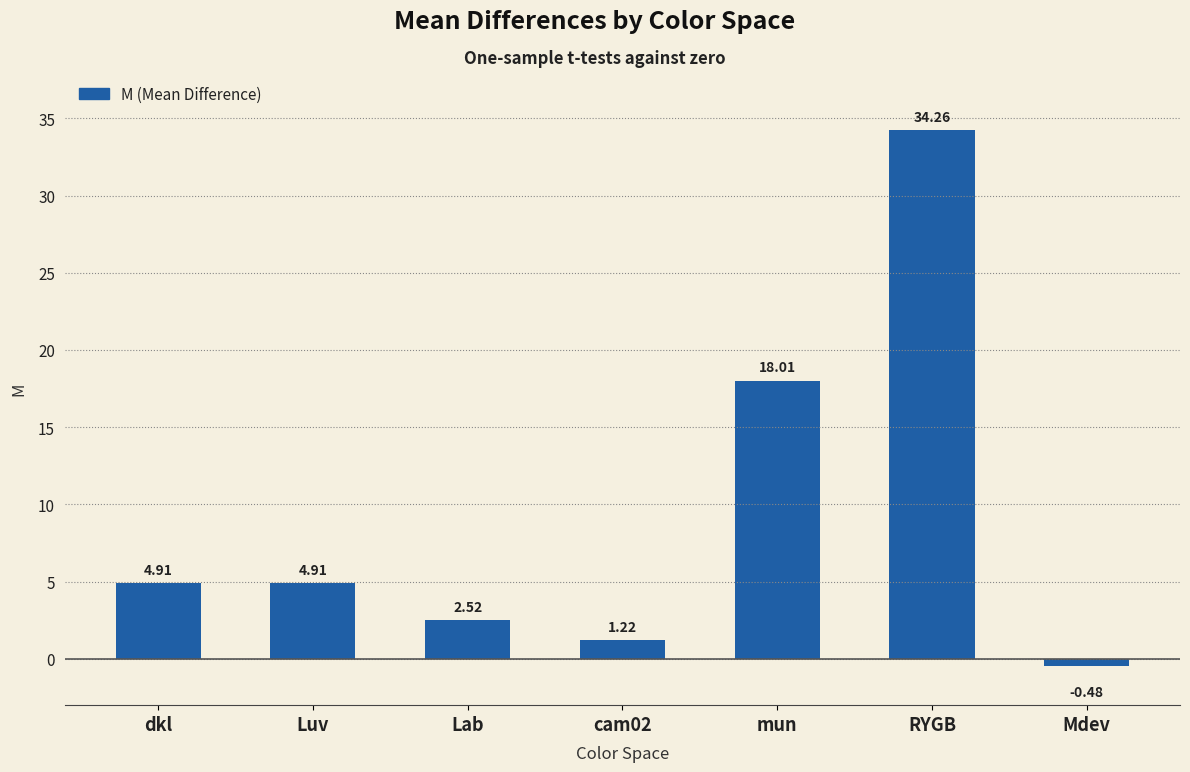

What is the label of the 5th bar from the left?

mun